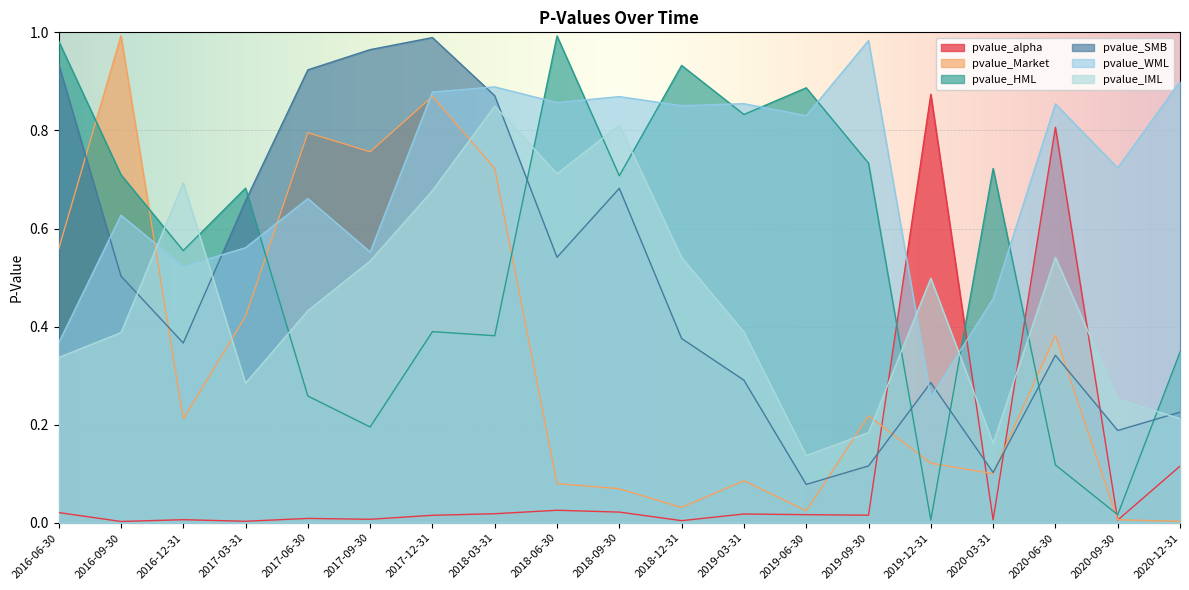

Does the chart display data point markers on the line(s)?

No